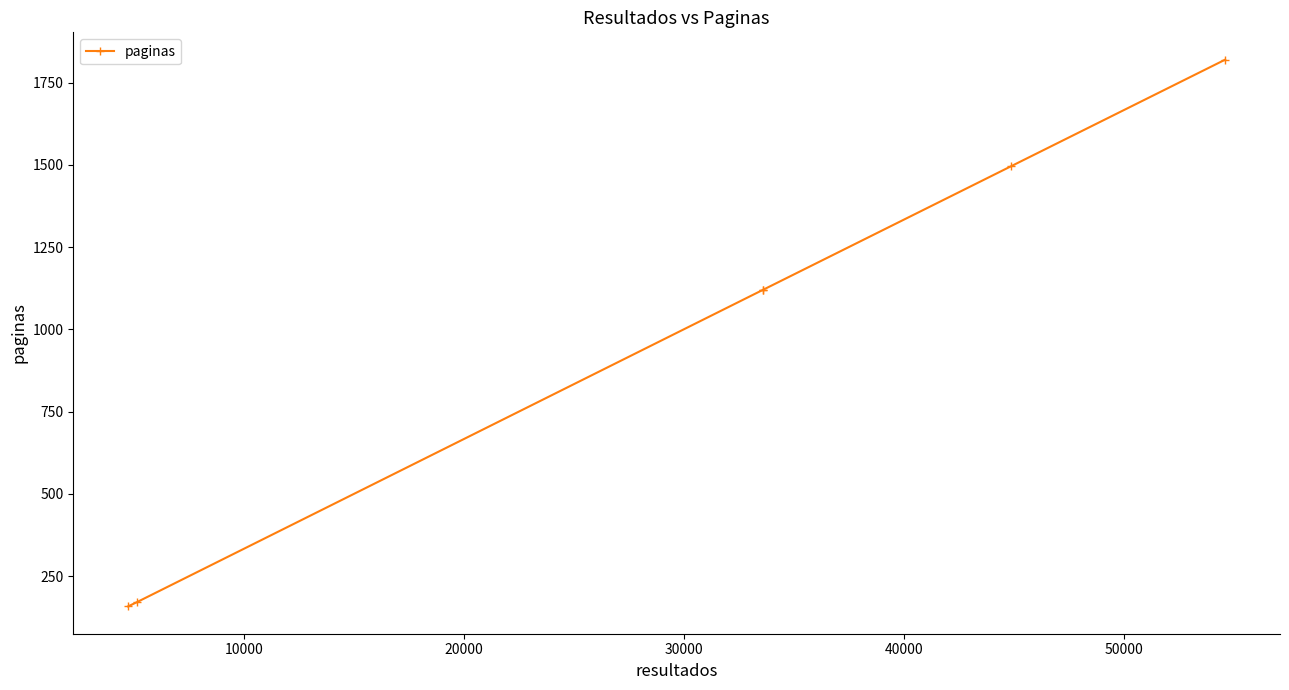

Reading left to right, list all the values displayed in this chart.

158	171	1121	1121	1496	1820